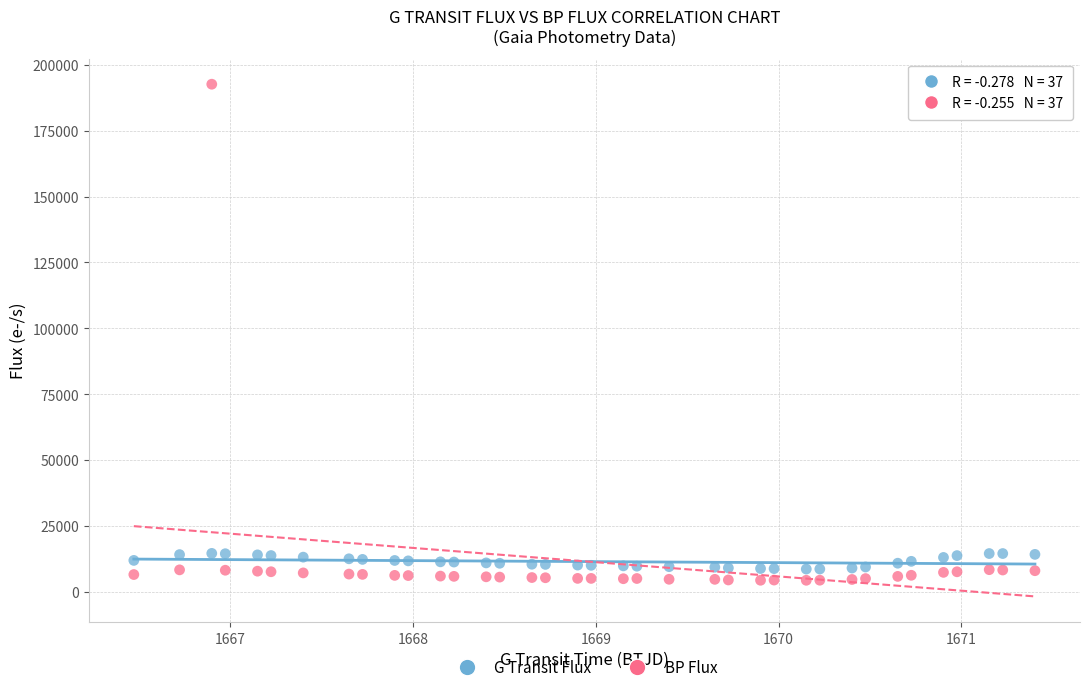

What are all the series names shown in the legend?

G Transit Flux, BP Flux